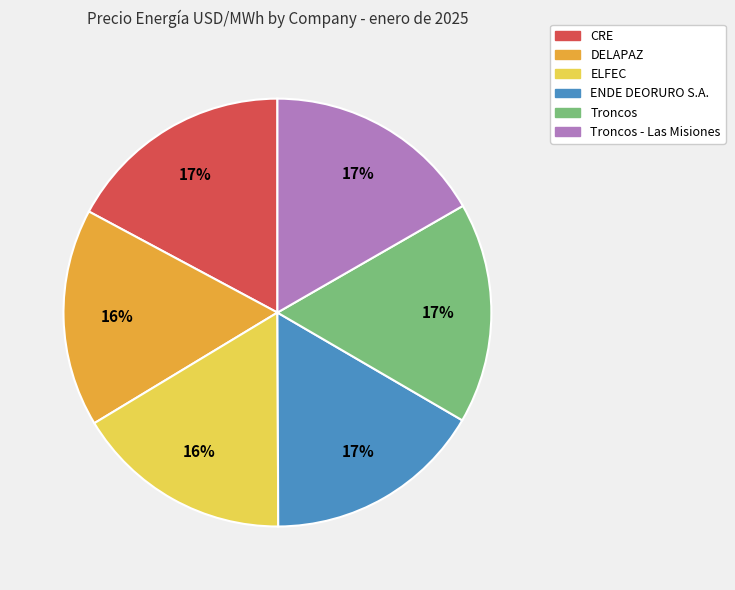

To the nearest percent, what is the difference between the largest and smallest slice percentages?

1%